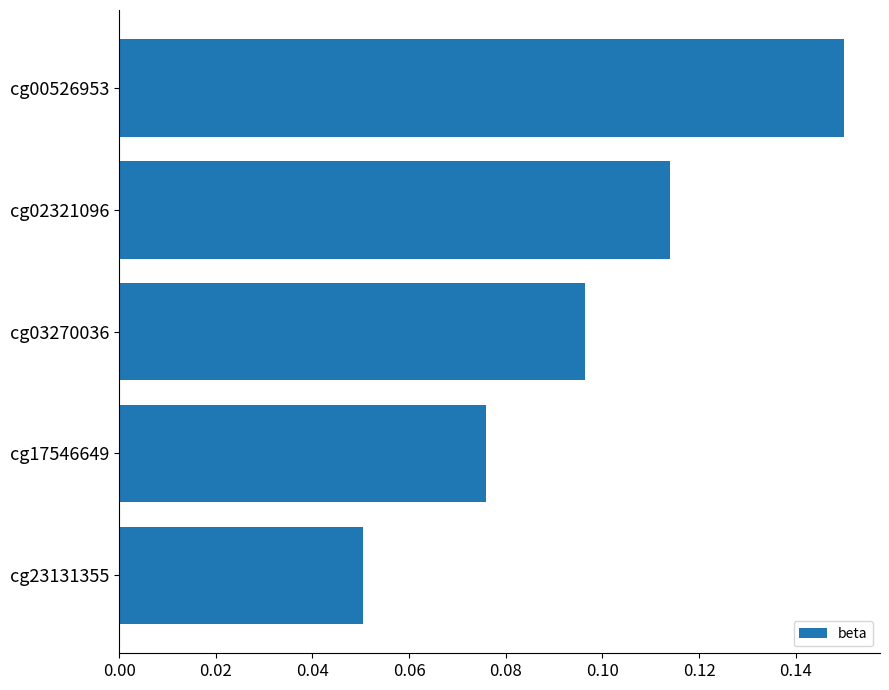

What is the sum of all values?

0.5